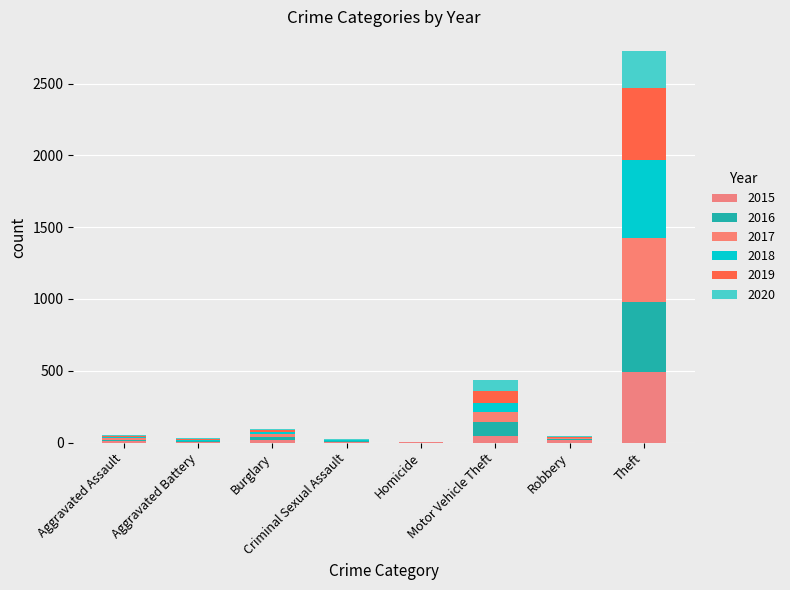

True or false: 2019 has a value of 8 at Aggravated Battery.

True